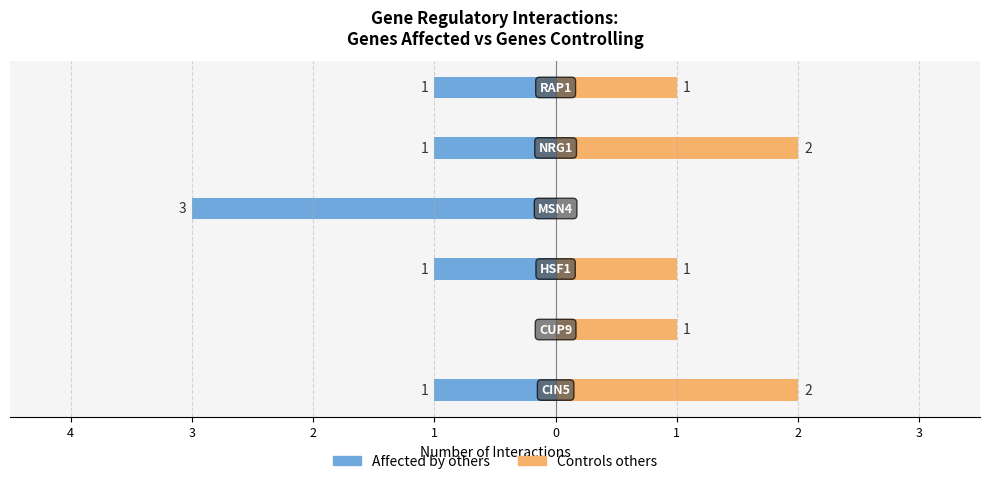

True or false: Controls others has a value of 2 at 1.

True